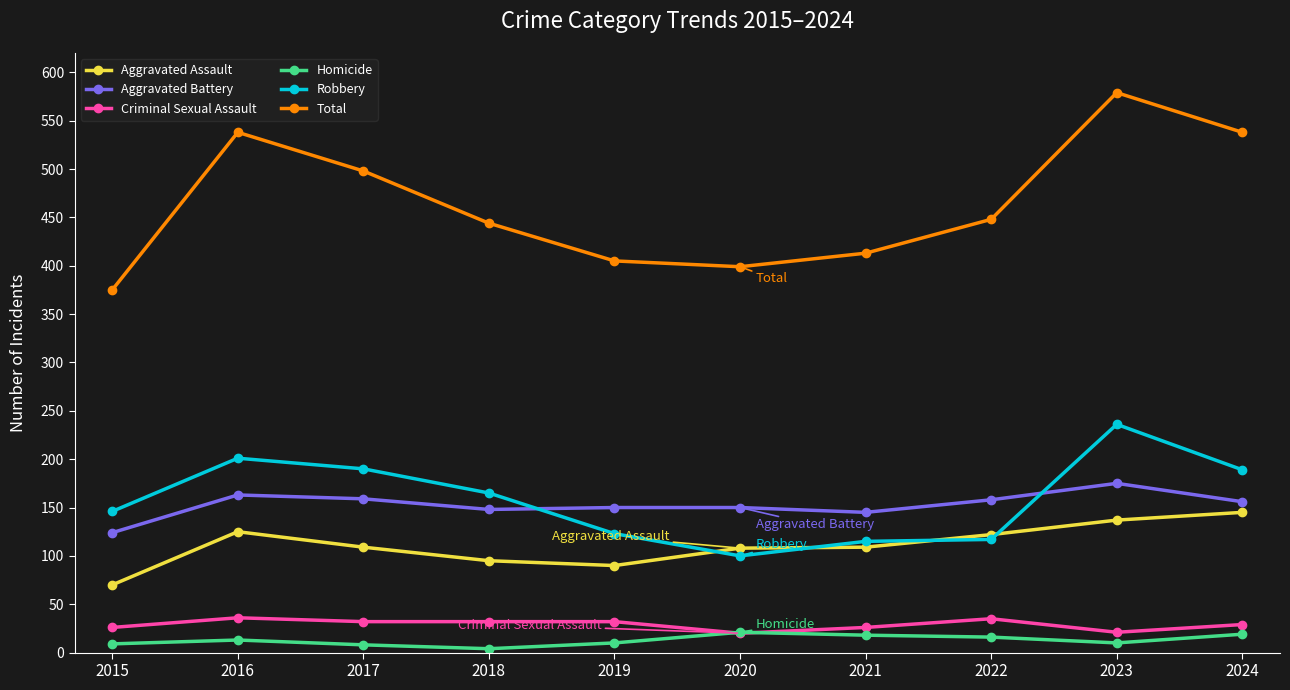

What value does the Criminal Sexual Assault series have at 2016, to the nearest 10?

40